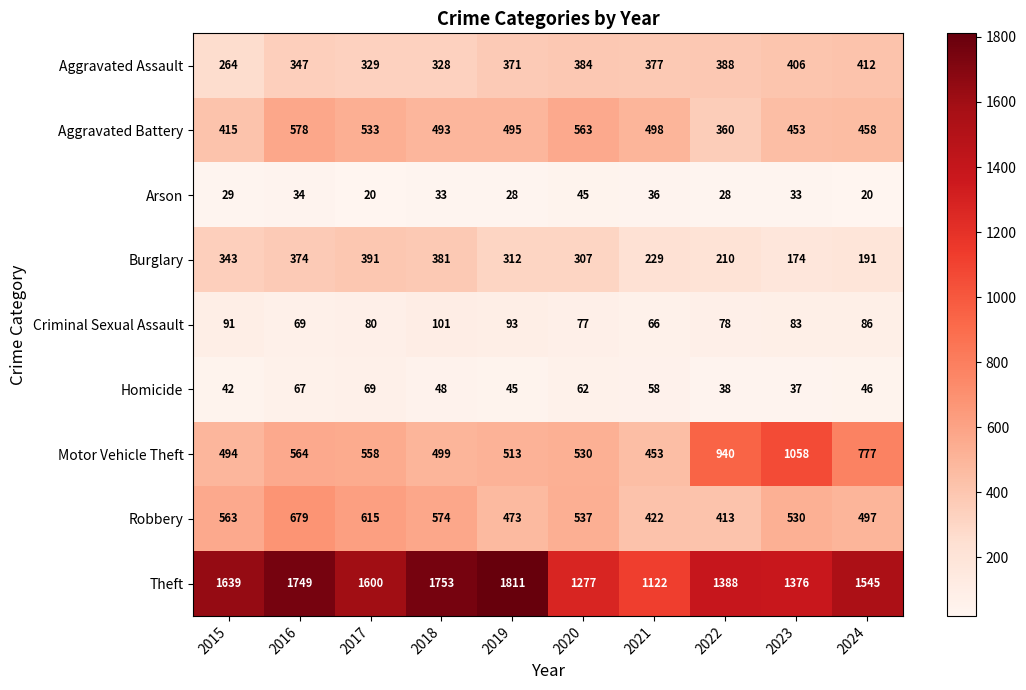

Which series has the largest range (max minus min)?

Theft